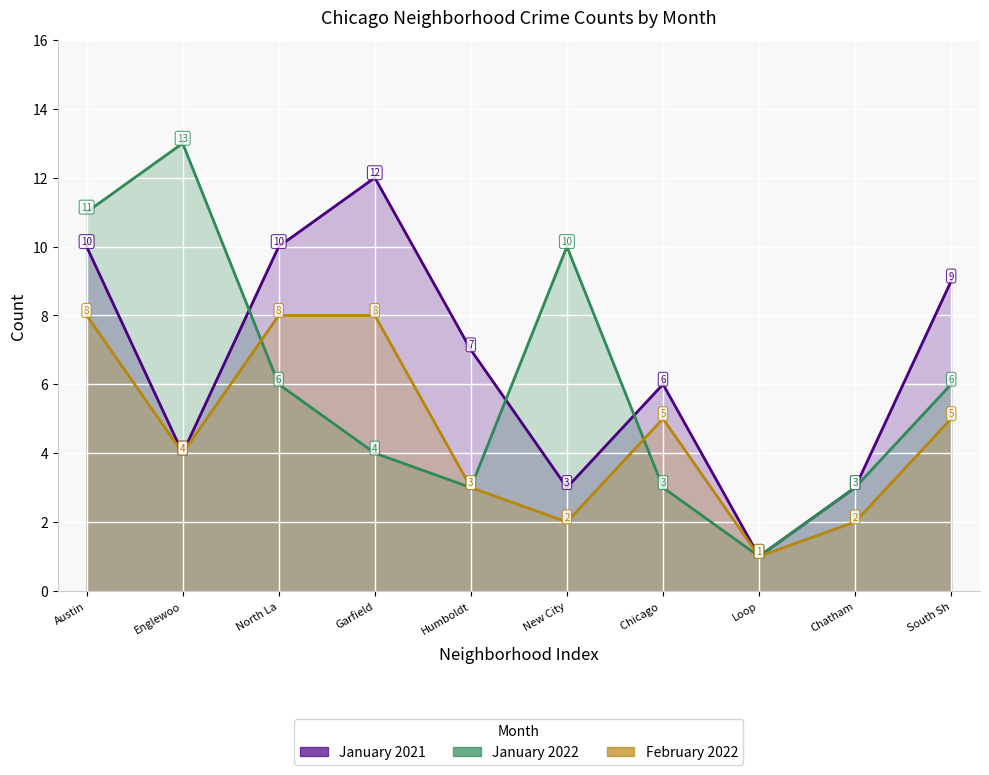

List the labels in order of January 2021 value, smallest first.

Loop, New City, Chatham, Englewoo, Chicago , Humboldt, South Sh, Austin, North La, Garfield